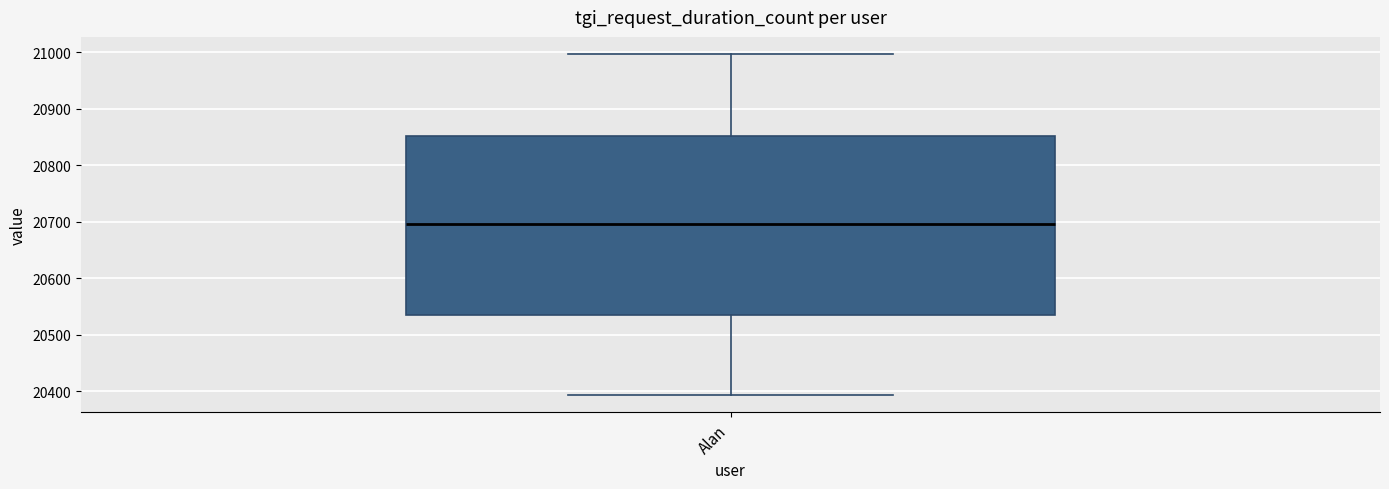

Read this box plot against the y-axis: the position of the median line, the range covered by the box, and the ends of both whiskers. The values are not printed on the chart, so give them approximately, as read against the axis.

median 20700, box 20540 to 20850, whiskers 20390 to 21000